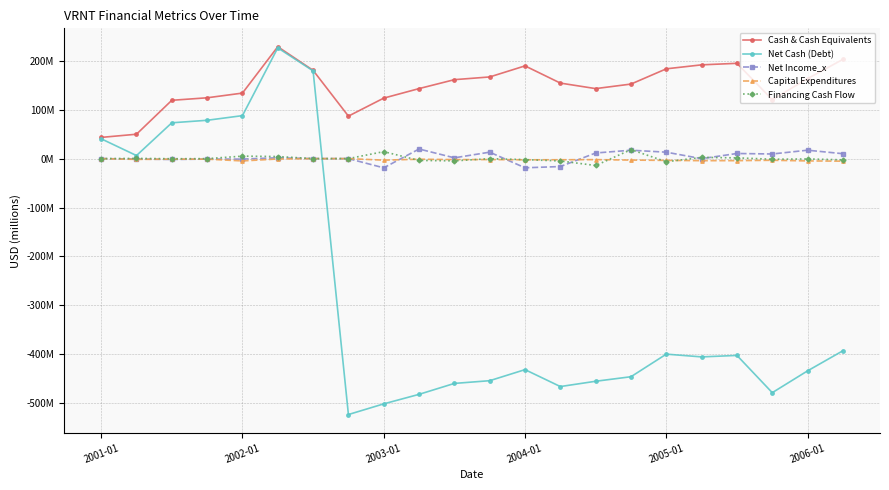

Reading left to right, extract all data points from this chart.

Cash & Cash Equivalents: 43.3	49.9	119.2	124.3	133.9	228.7	180.4	86.8	123.7	143.1	161.4	166.9	189.5	154.4	143.1	152.4	183.5	191.7	194.8	120.4	163.5	202.9
Net Cash (Debt): 40.5	6.2	73.2	78.3	87.9	226.4	179.4	-523.2	-501.4	-481.9	-459.5	-454.0	-431.4	-466.0	-455.1	-445.9	-399.7	-405.3	-402.3	-478.5	-433.9	-392.8
Net Income_x: 0.0	-0.9	-1.7	-1.0	-1.0	1.7	0.0	0.0	-18.9	19.6	1.6	13.2	-18.8	-16.2	11.5	17.2	13.1	-0.1	10.5	9.5	17.2	10.0
Capital Expenditures: 0.0	-1.6	-1.1	-1.1	-4.7	-0.8	0.0	0.0	-3.2	-1.2	-2.0	-2.0	-2.4	-2.3	-2.1	-3.0	-3.6	-4.2	-4.2	-3.4	-4.7	-5.2
Financing Cash Flow: 0.0	0.4	-0.2	-0.1	5.0	4.3	0.0	0.0	14.2	-3.7	-4.6	-0.1	-2.1	-4.8	-14.1	18.3	-6.4	2.5	1.6	-1.3	-0.7	-2.5